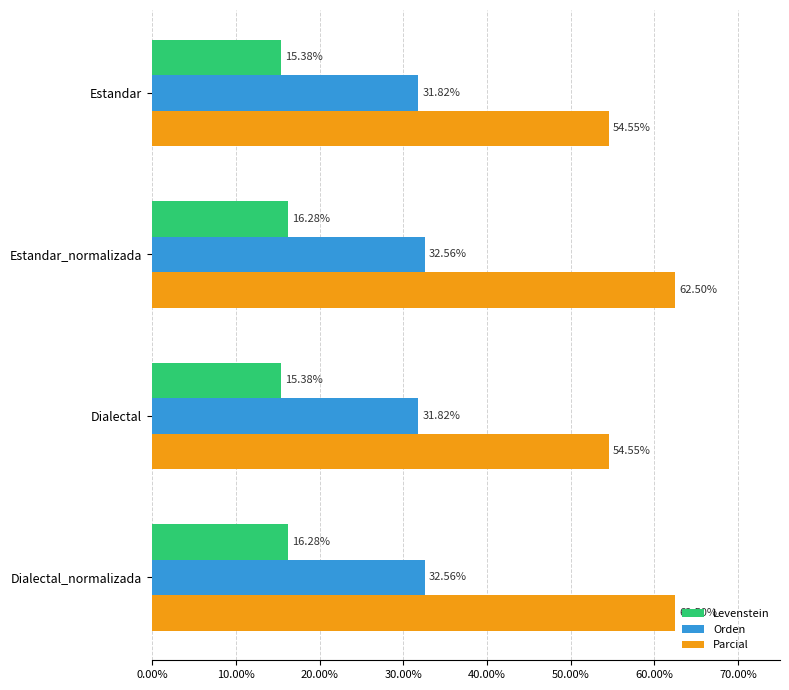

Rank the series by their maximum value, from lowest to highest.

Levenstein, Orden, Parcial